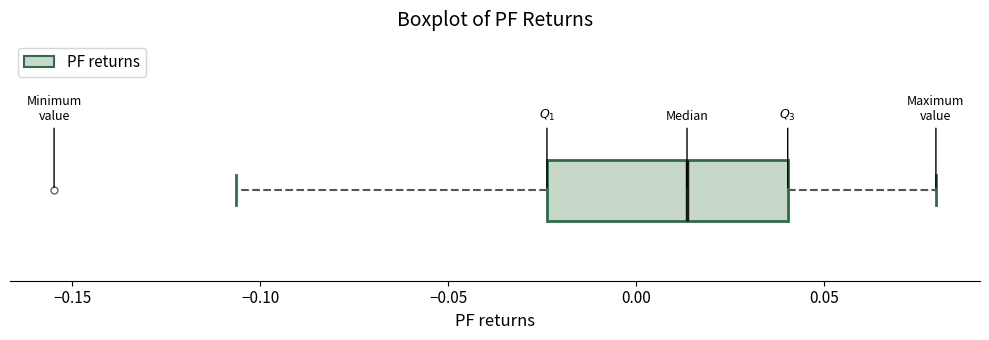

Where does the left whisker of the box end on the x-axis? The values are not printed on the chart, so give them approximately, as read against the axis.

-0.105